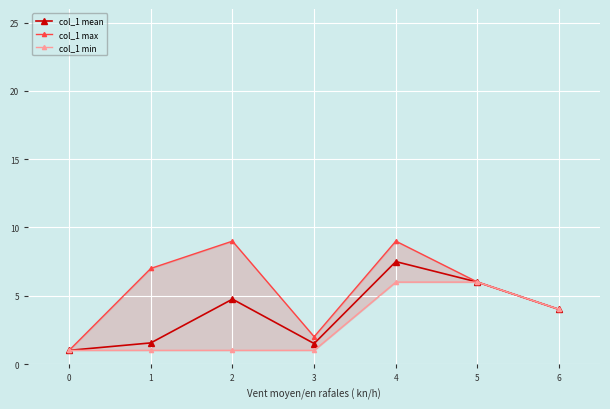

True or false: col_1 mean has a value of 7.5 at 4.

True